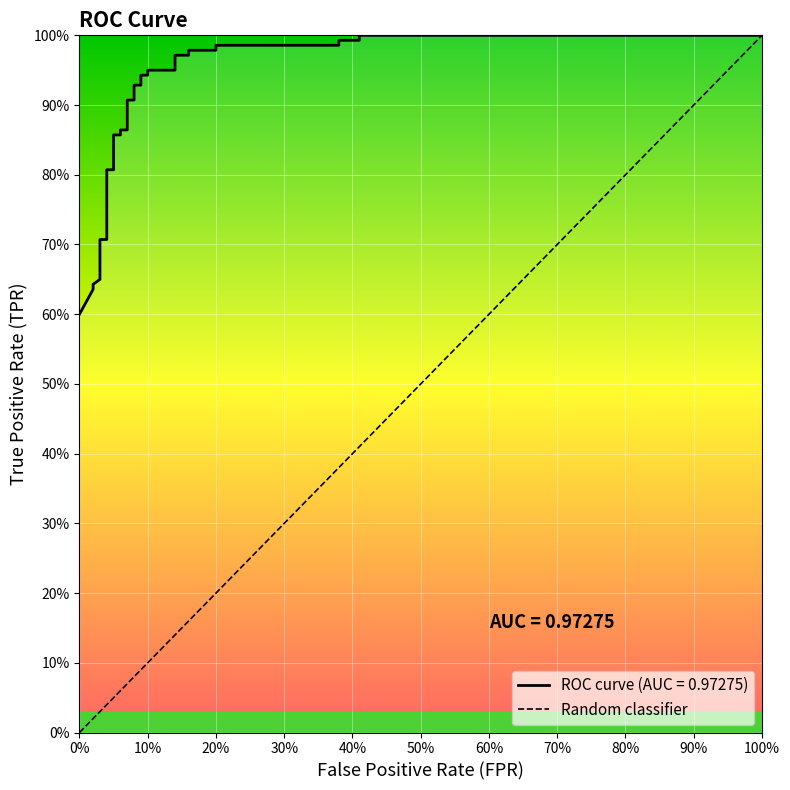

Is it true that the value at tpr is 0.6?

True